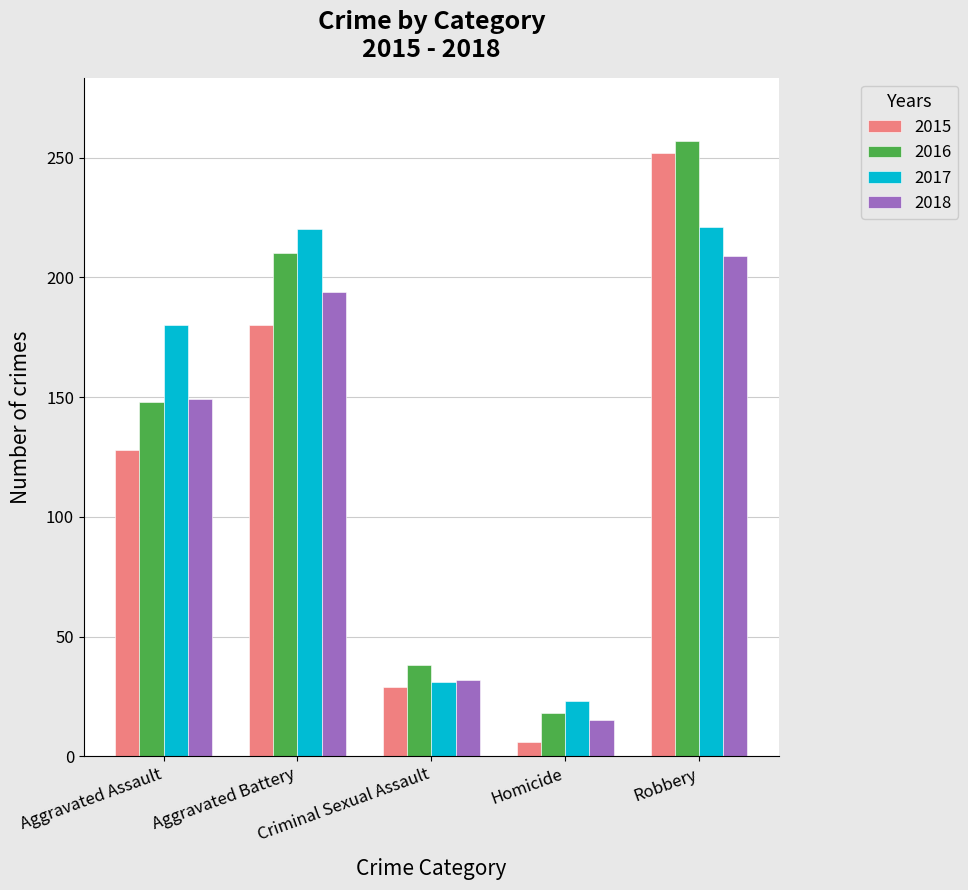

The 2017 series shows 35 at Homicide. True or false?

False